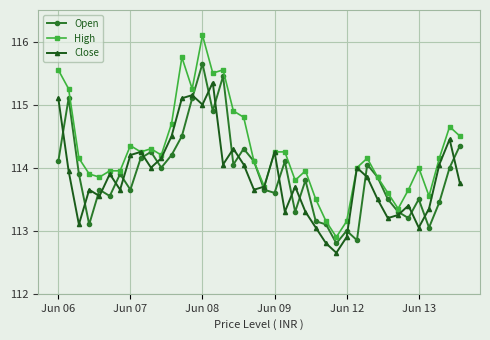

What is the lowest value of the High series?

112.9